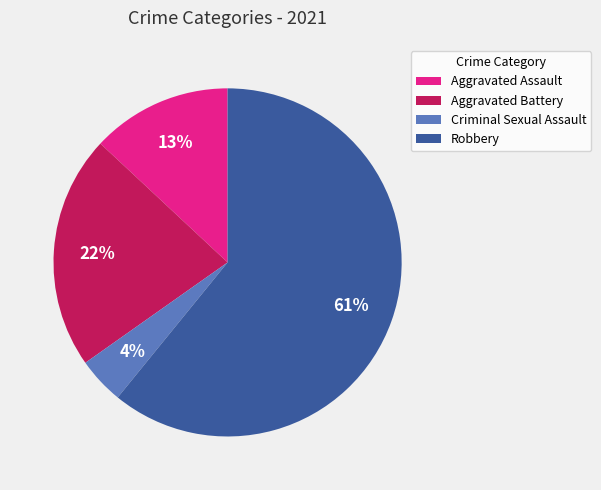

Rank the categories by value from highest to lowest.

Robbery, Aggravated Battery, Aggravated Assault, Criminal Sexual Assault